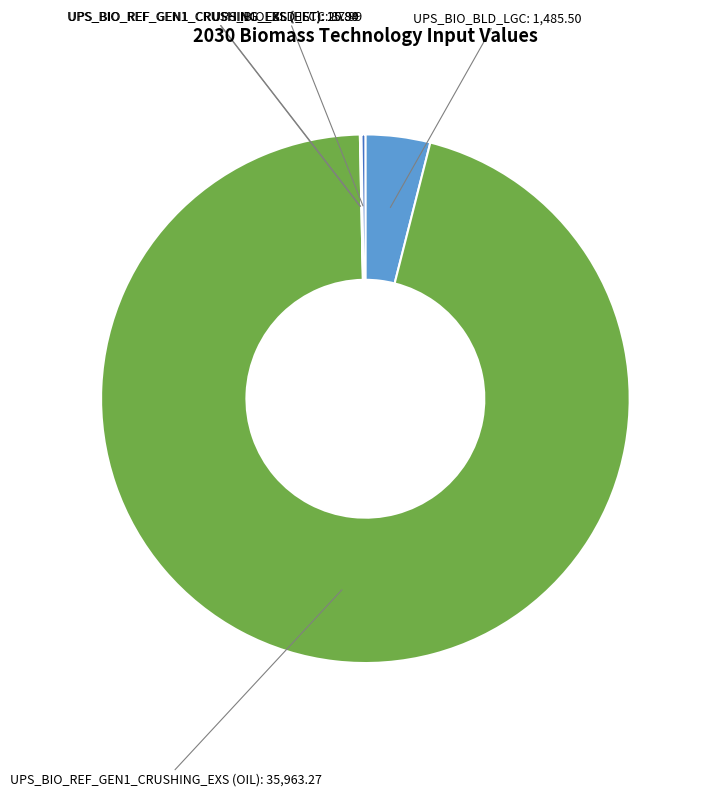

Is there any slice that represents more than half of the pie?

Yes